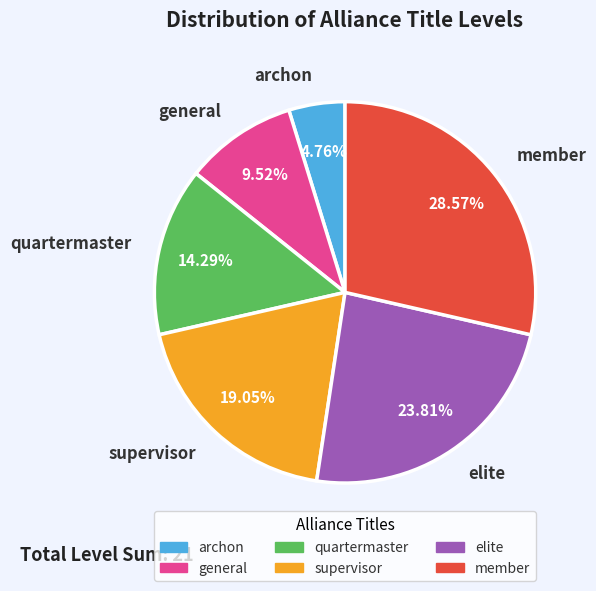

To the nearest percent, what portion does supervisor represent?

19%